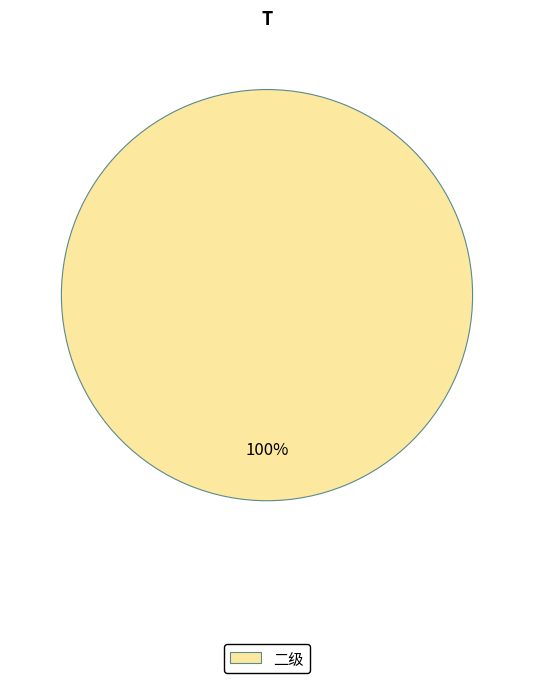

Is there a majority slice in this chart?

Yes